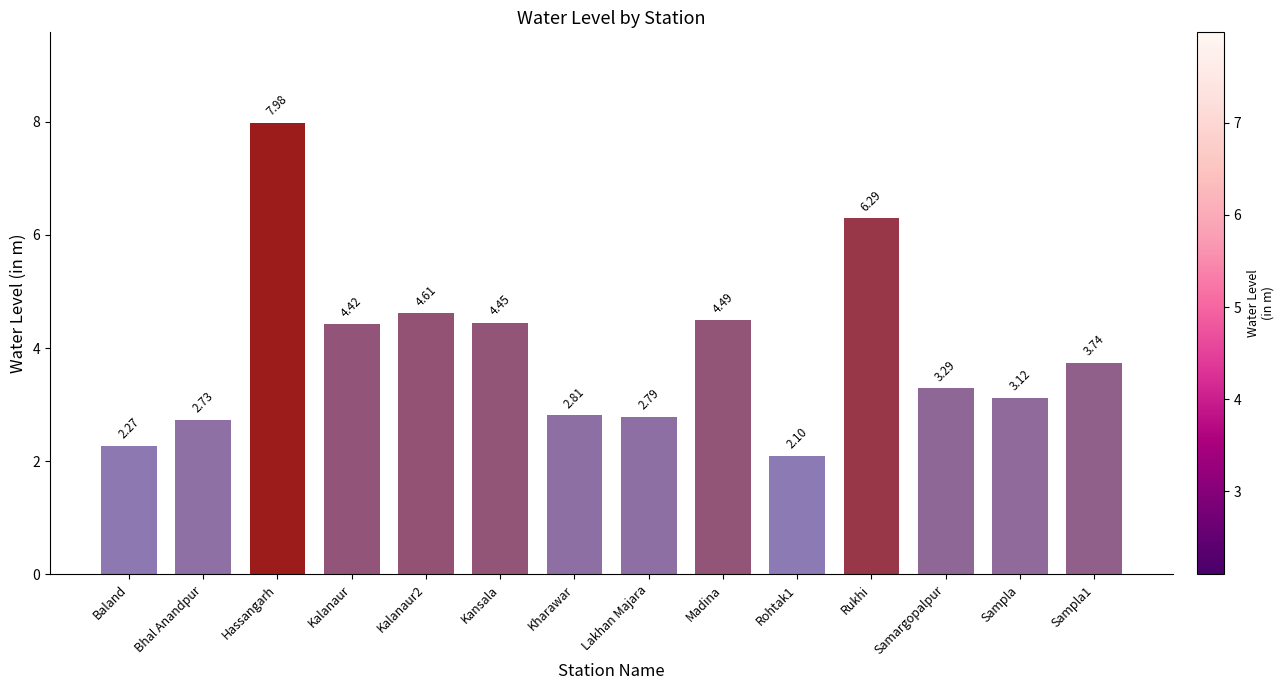

The value at Kalanaur2 is 7.1. True or false?

False